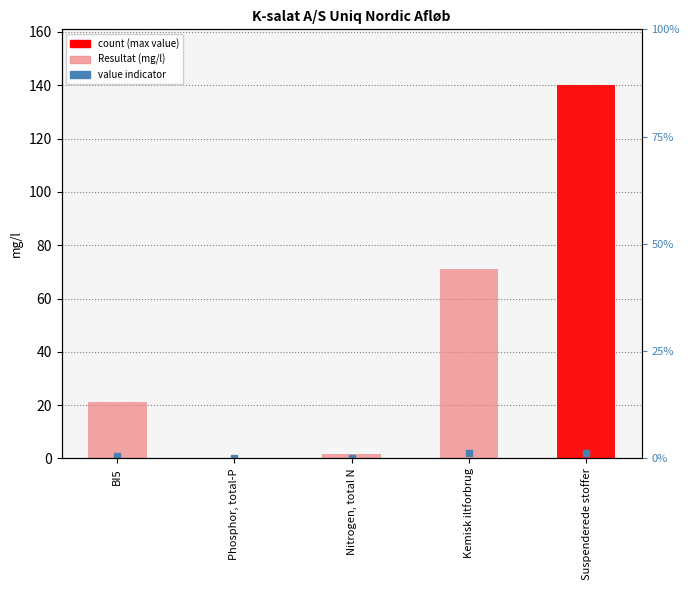

Reading left to right, what are all the values shown in this chart?

BI5=21.0	Phosphor, total-P=0.1	Nitrogen, total N=1.5	Kemisk iltforbrug=71.0	Suspenderede stoffer=140.0